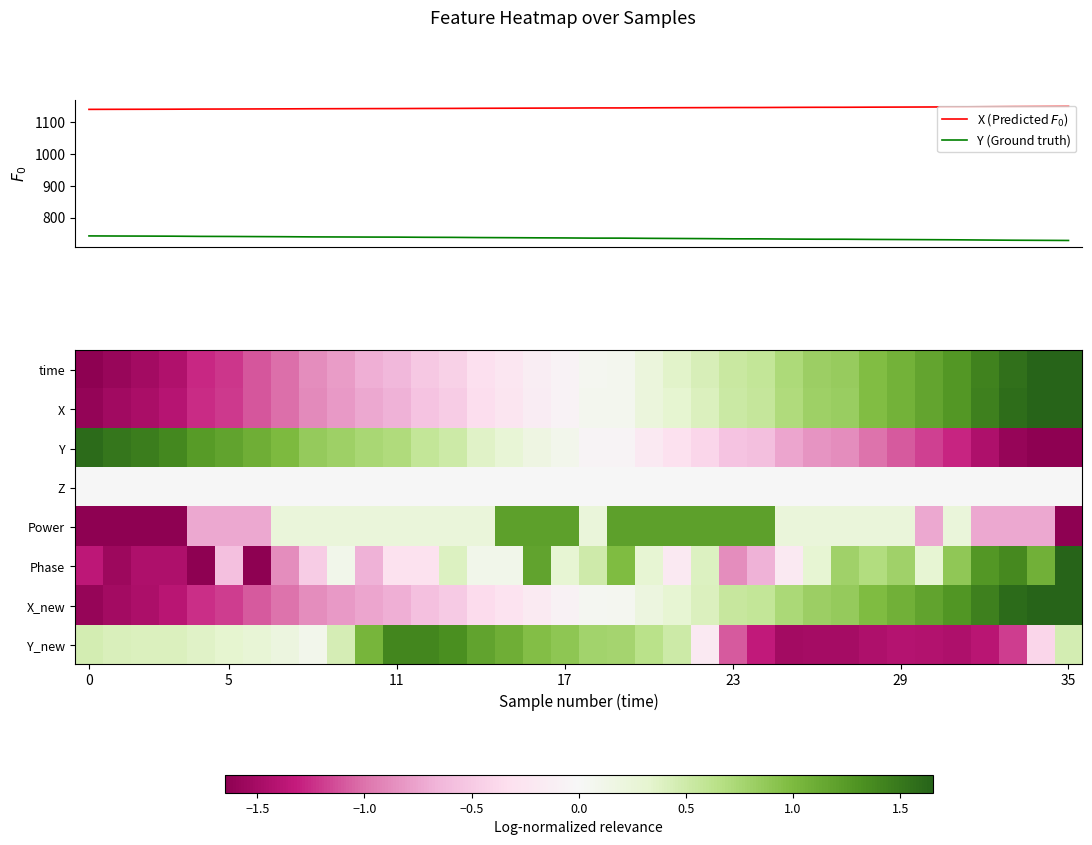

At which label is Y (Ground truth) closest to 735?

19